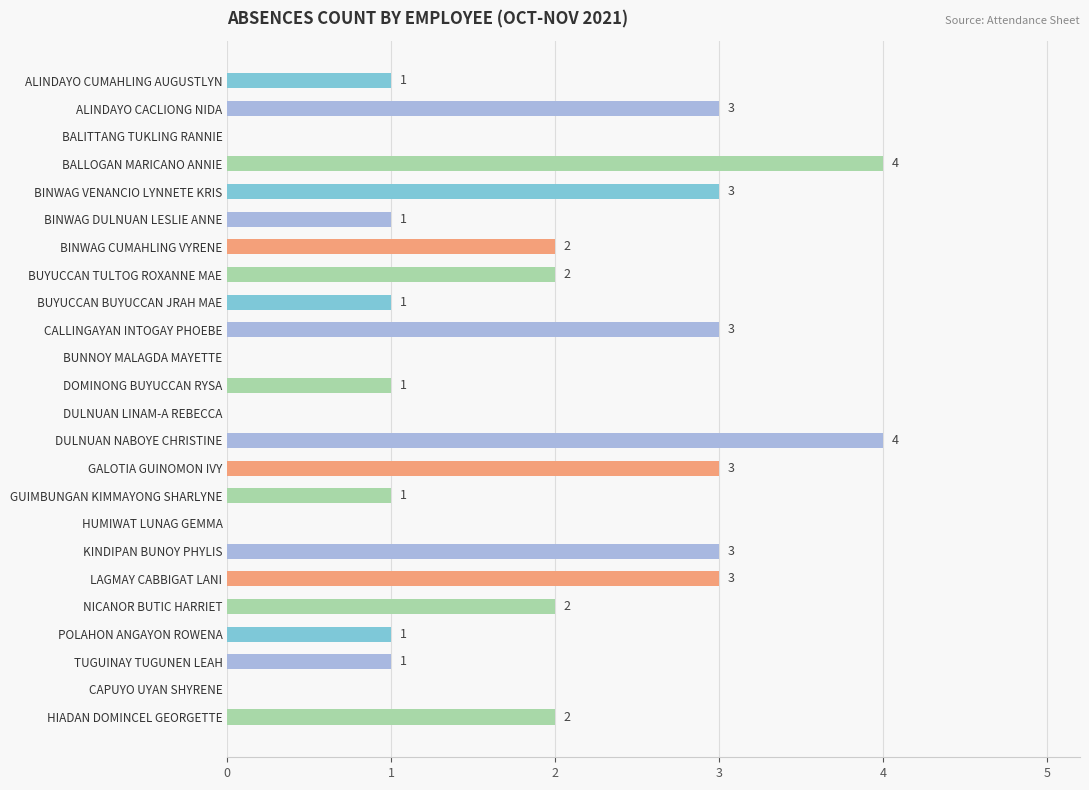

What is the sum of all values?

41